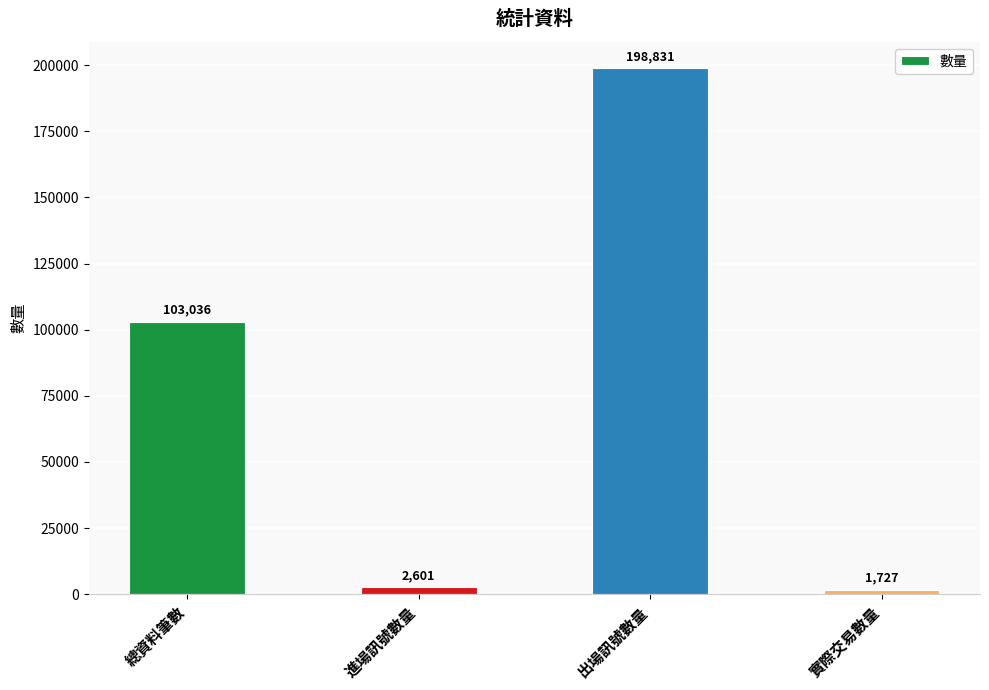

The value at 出場訊號數量 is 198831. True or false?

True